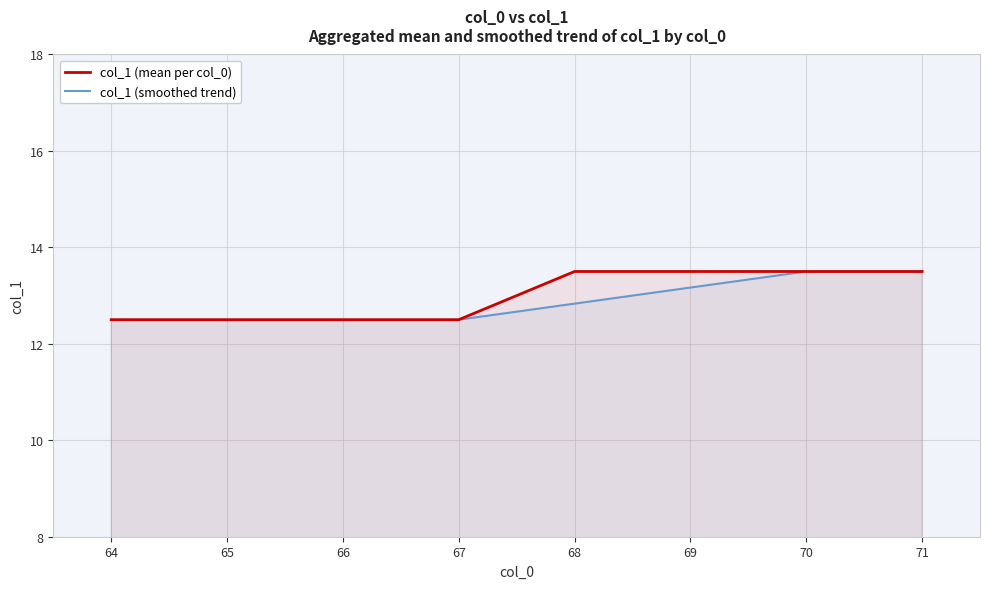

What is the maximum value shown in the chart?

13.5